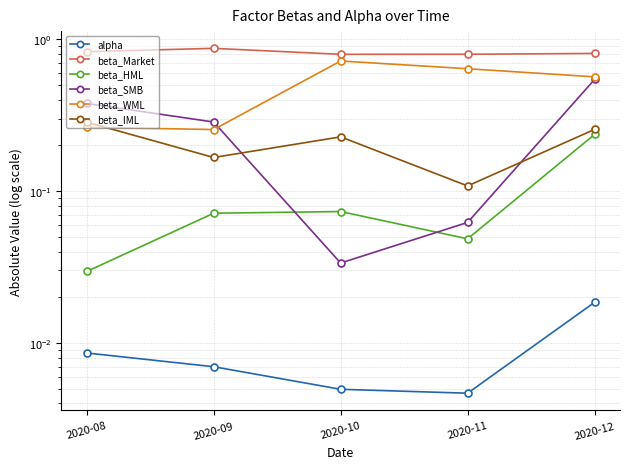

Between 2020-08 and 2020-12, which series saw the biggest shift?

beta_WML